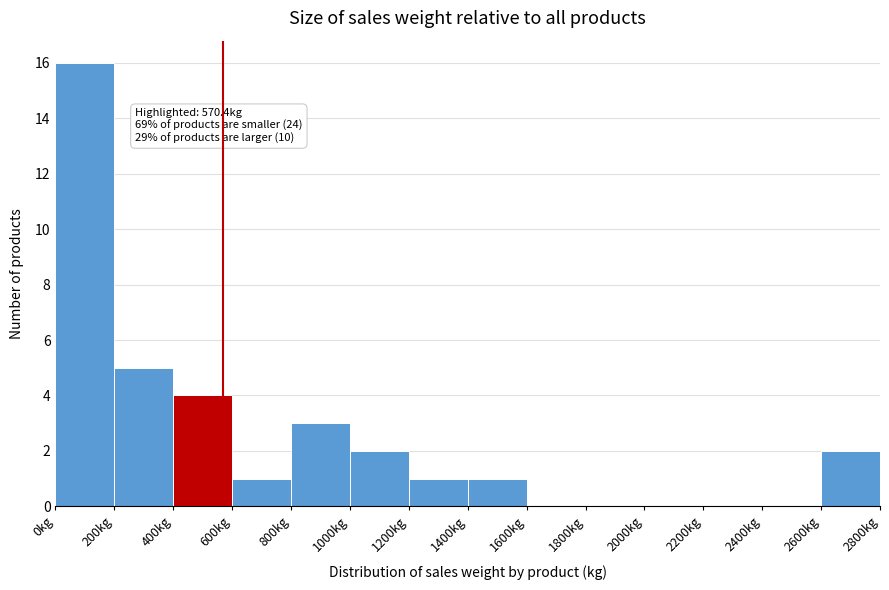

Over which range of the x-axis is the bar tallest?

0 to 200